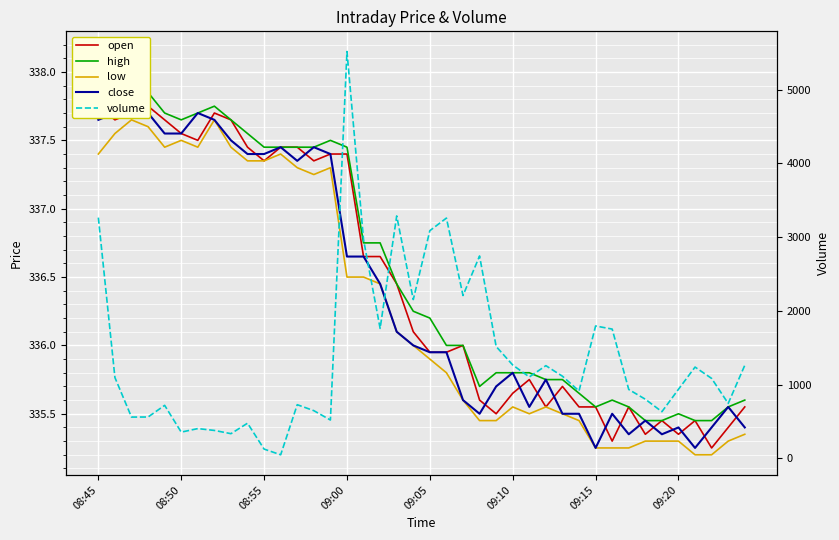

How many open values are between 335 and 337?

24